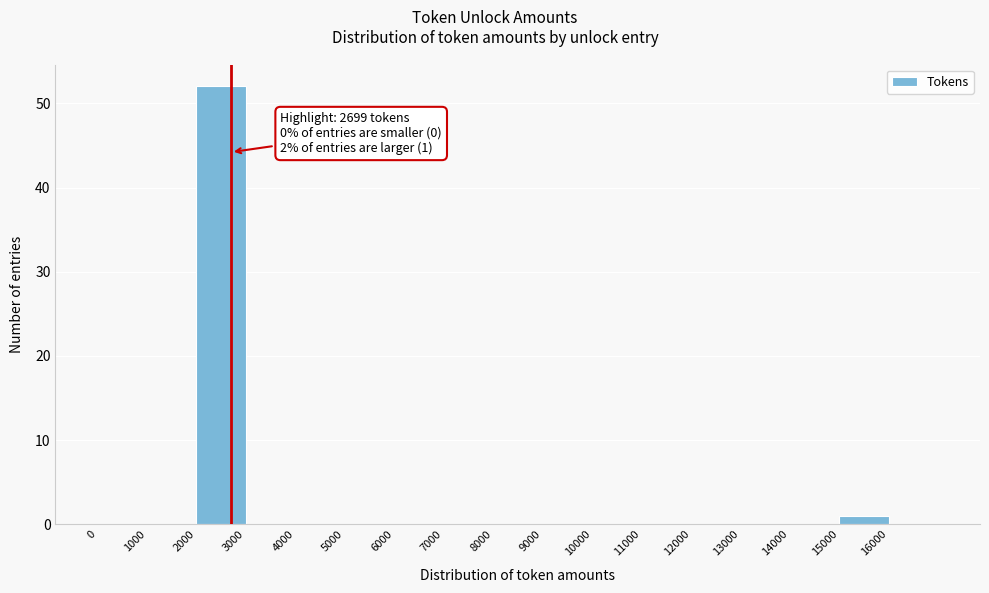

Over which range of the x-axis is the bar tallest?

2000 to 3000